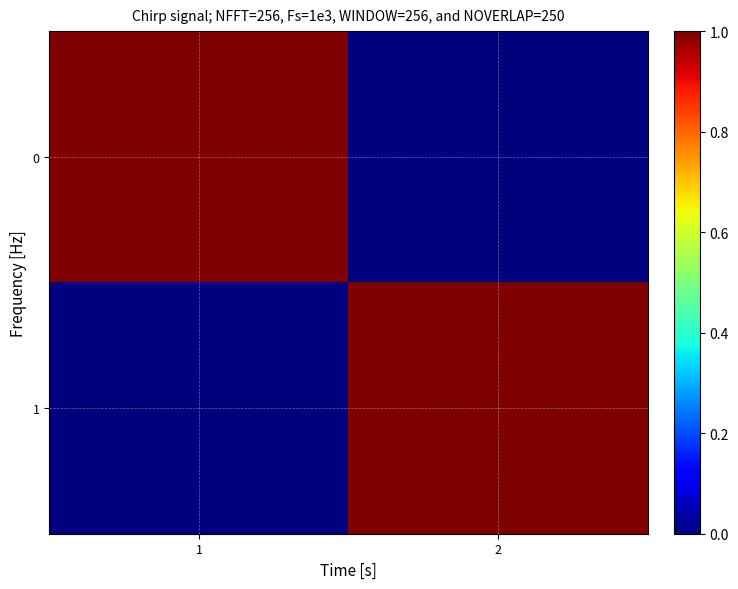

Reading right to left, what are all the values shown in this chart?

0: 2=0	1=1
1: 2=1	1=0